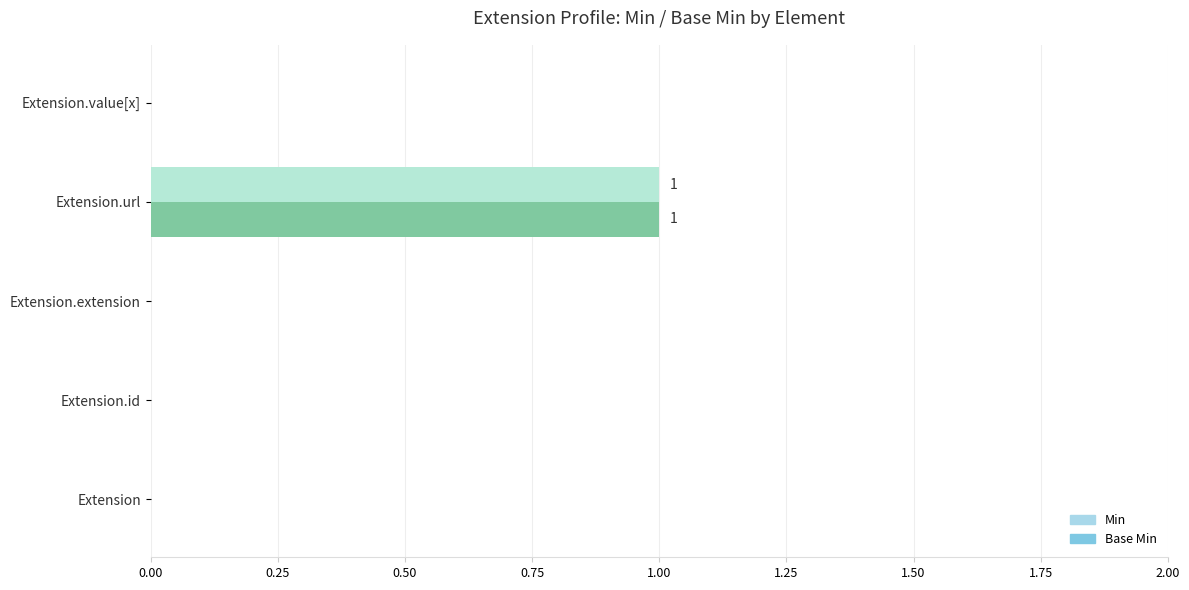

At which category is the sum across all series the highest?

Extension.url